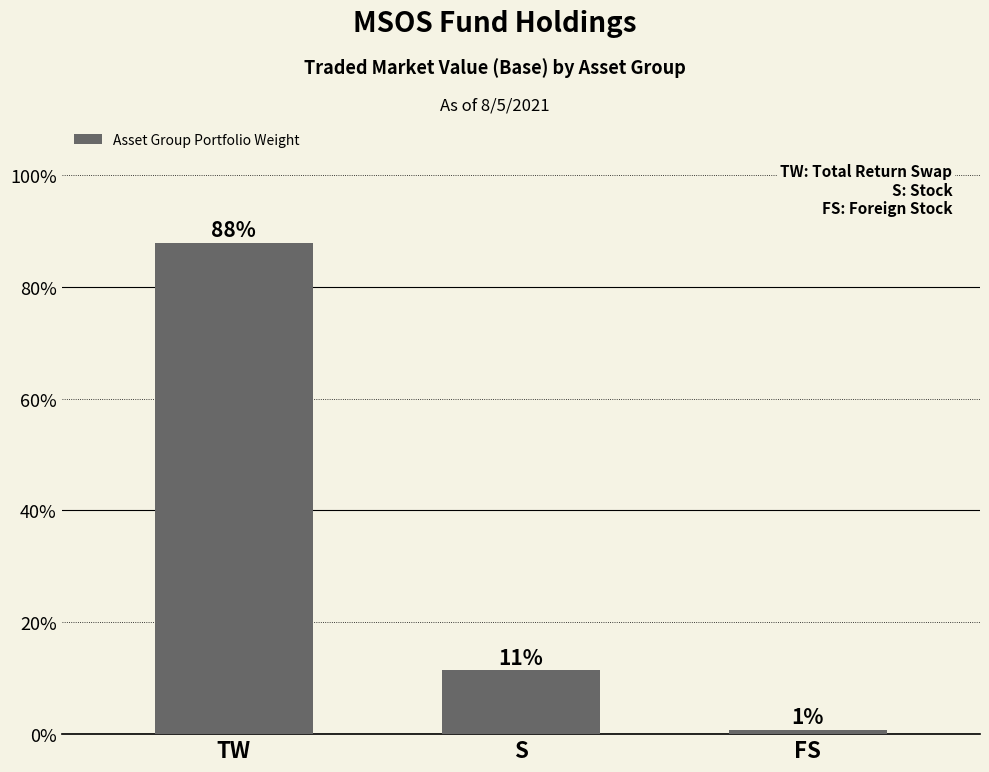

The chart shows a value of 11.4 at S. True or false?

True